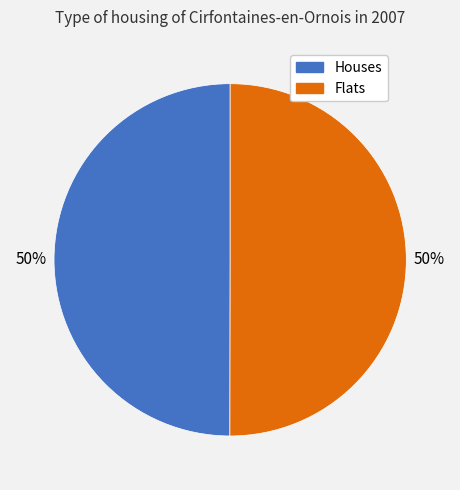

To the nearest percent, what is the average slice percentage?

50%